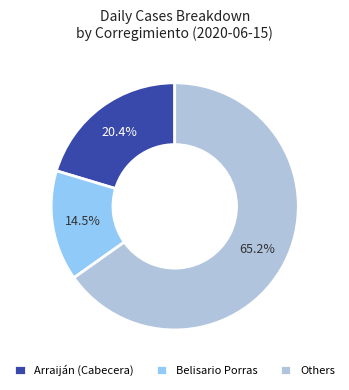

How many slices are in this pie chart?

3